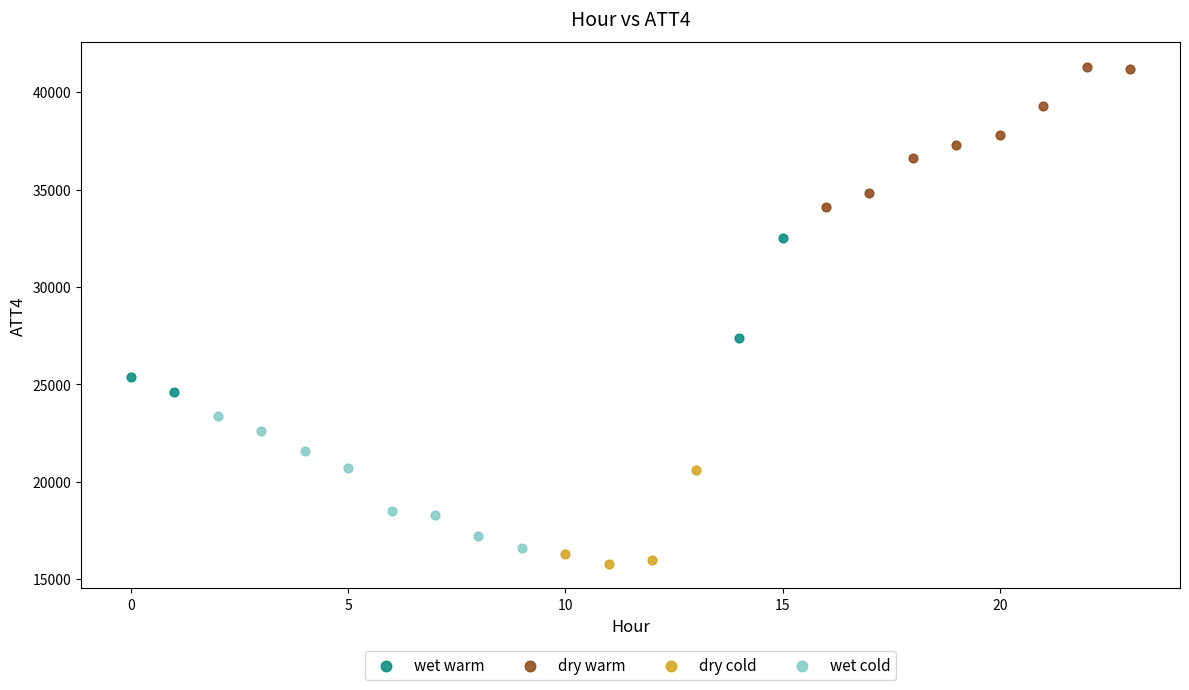

Which series contains the highest Y value?

dry warm